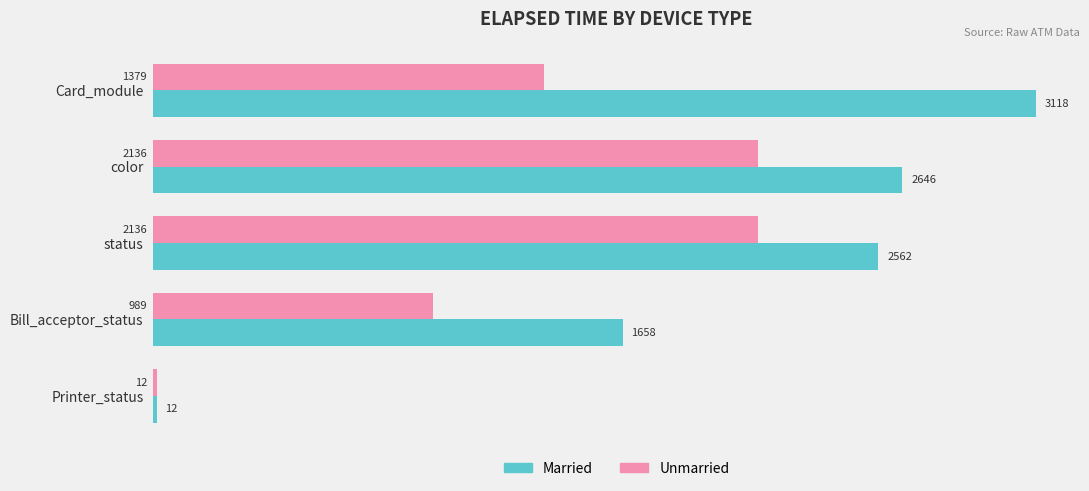

What is the difference between the second highest and second lowest values in the Unmarried series?

1147